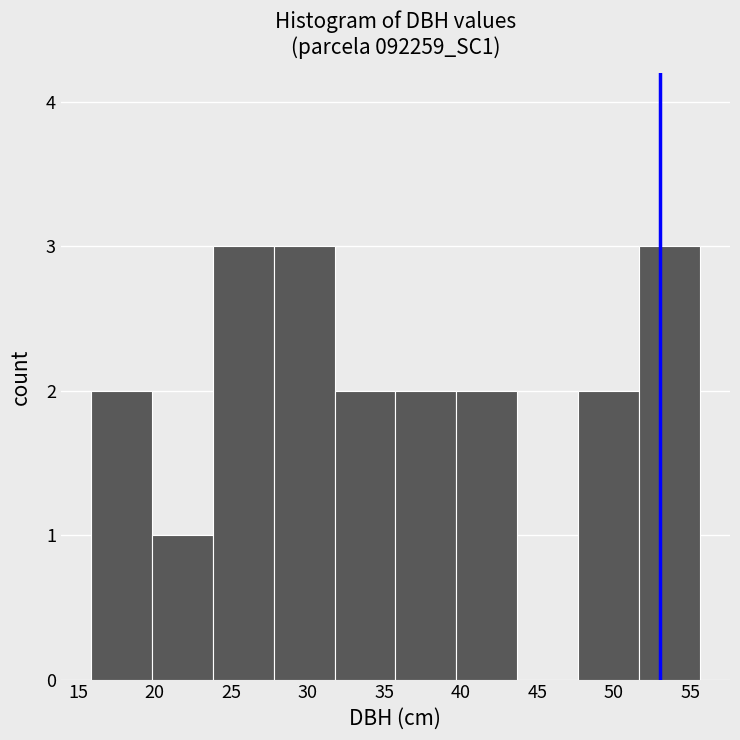

Reading left to right, transcribe this chart: for each bar, give the range it covers on the x-axis and its height. Neither the bar edges nor the heights are printed on the chart, so give them approximately, as read against the axes.

16.0 to 20.0: 2
20.0 to 24.0: 1
24.0 to 28.0: 3
28.0 to 31.5: 3
31.5 to 35.5: 2
35.5 to 39.5: 2
39.5 to 43.5: 2
43.5 to 47.5: 0
47.5 to 51.5: 2
51.5 to 55.5: 3